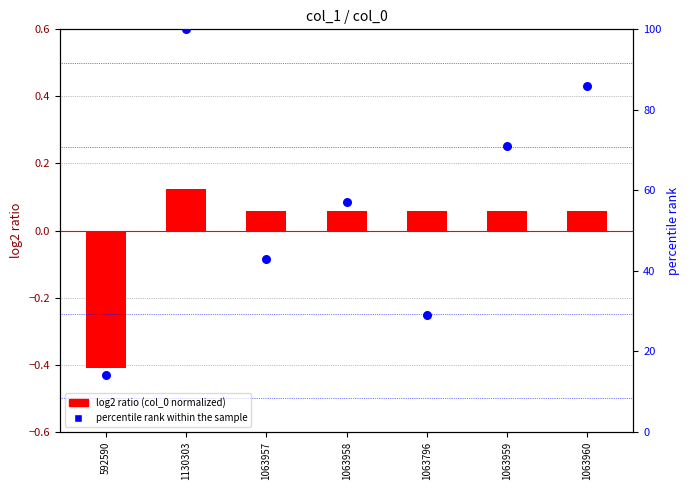

What is the total value across all series at 1063959?

71.1